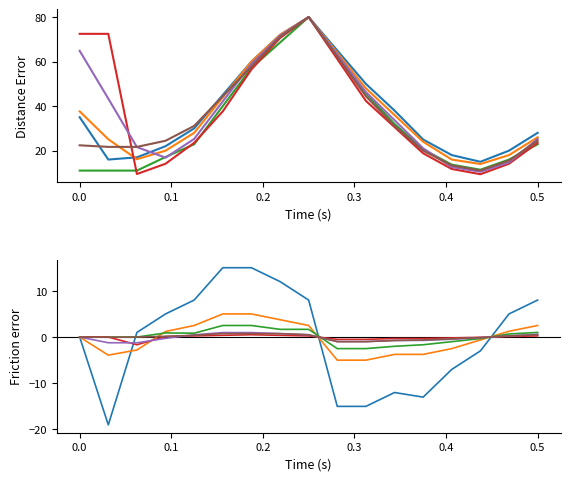

True or false: CH and BS_pc cross at least once.

True